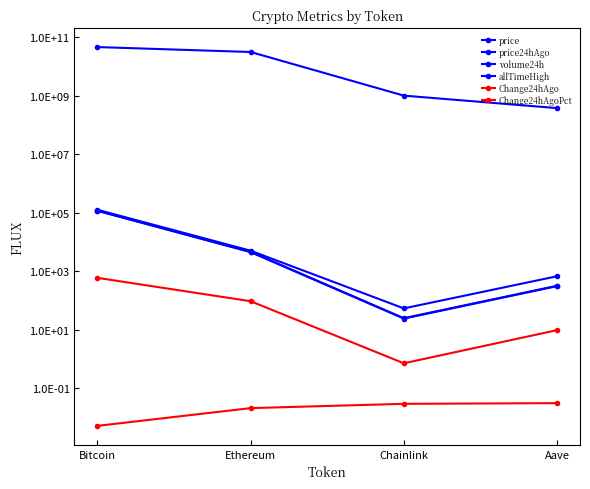

What is the lowest value of the price series?

24.3